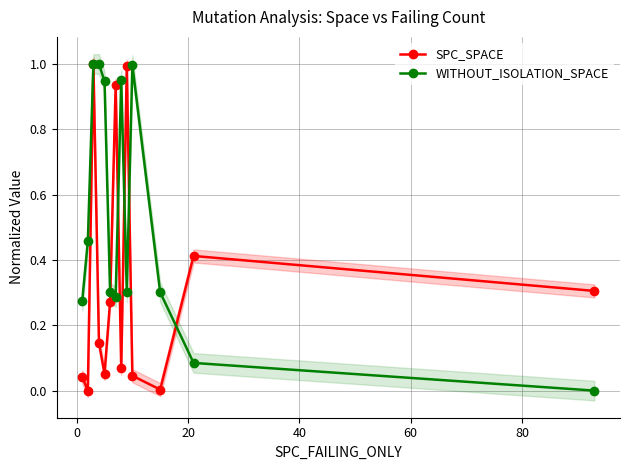

At how many categories does at least one series exceed 0?

13